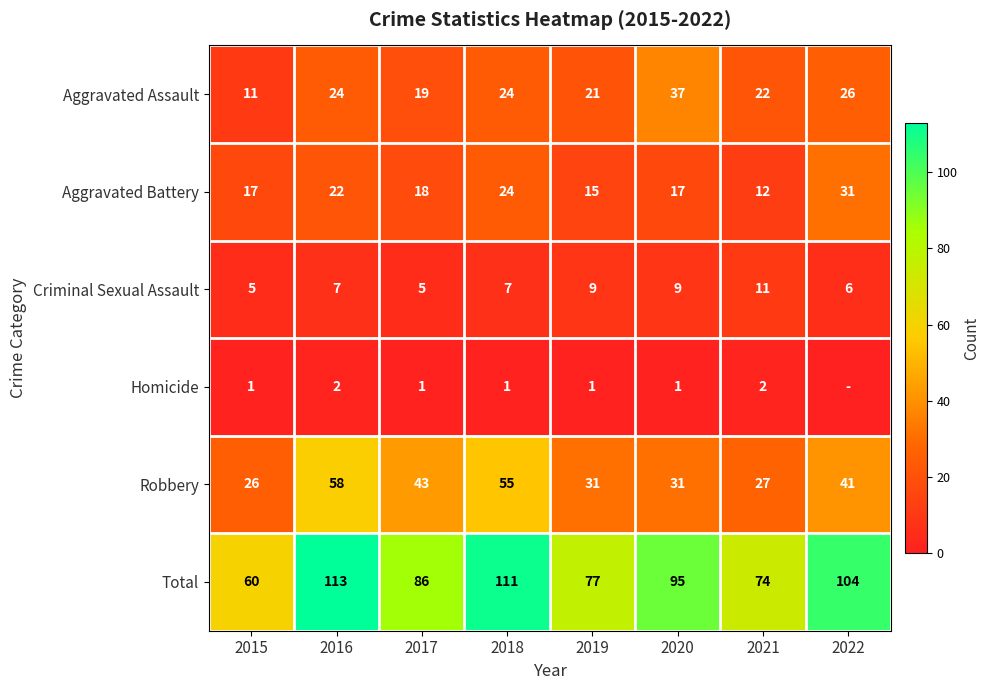

List the labels in order of Total value, largest first.

2016, 2018, 2022, 2020, 2017, 2019, 2021, 2015